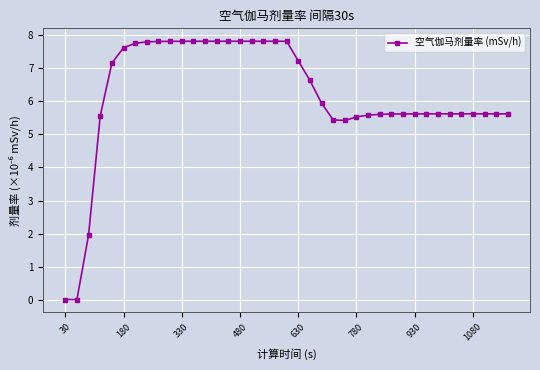

What is the value of the 13th point from the left?

7.8